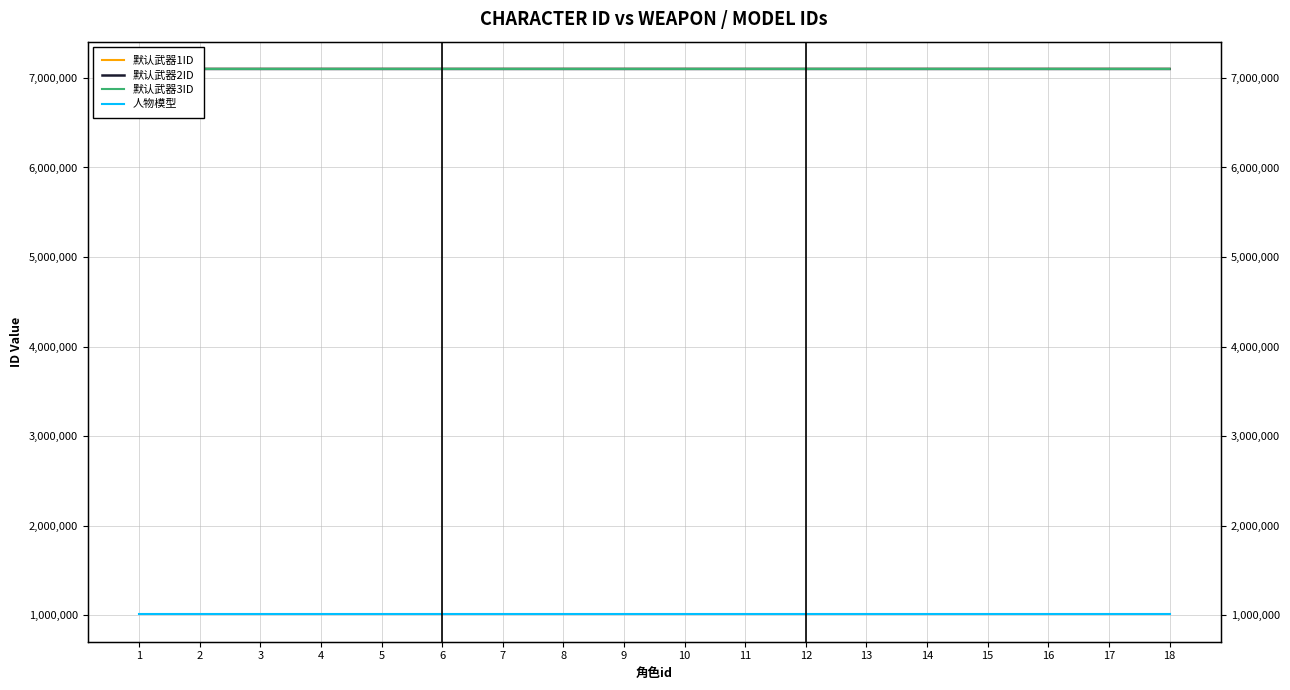

At which category is the sum across all series the highest?

18